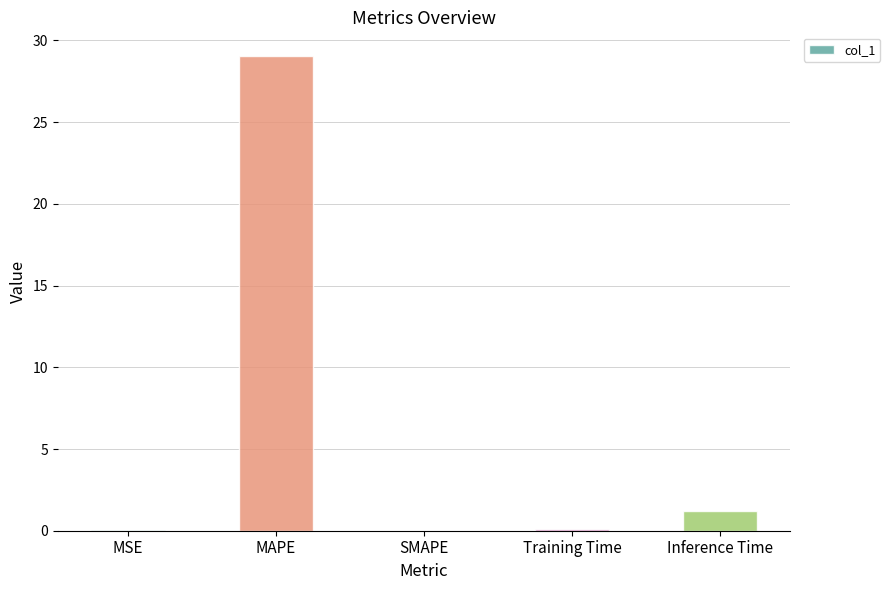

What is the change in value from MAPE to Inference Time?

-27.8